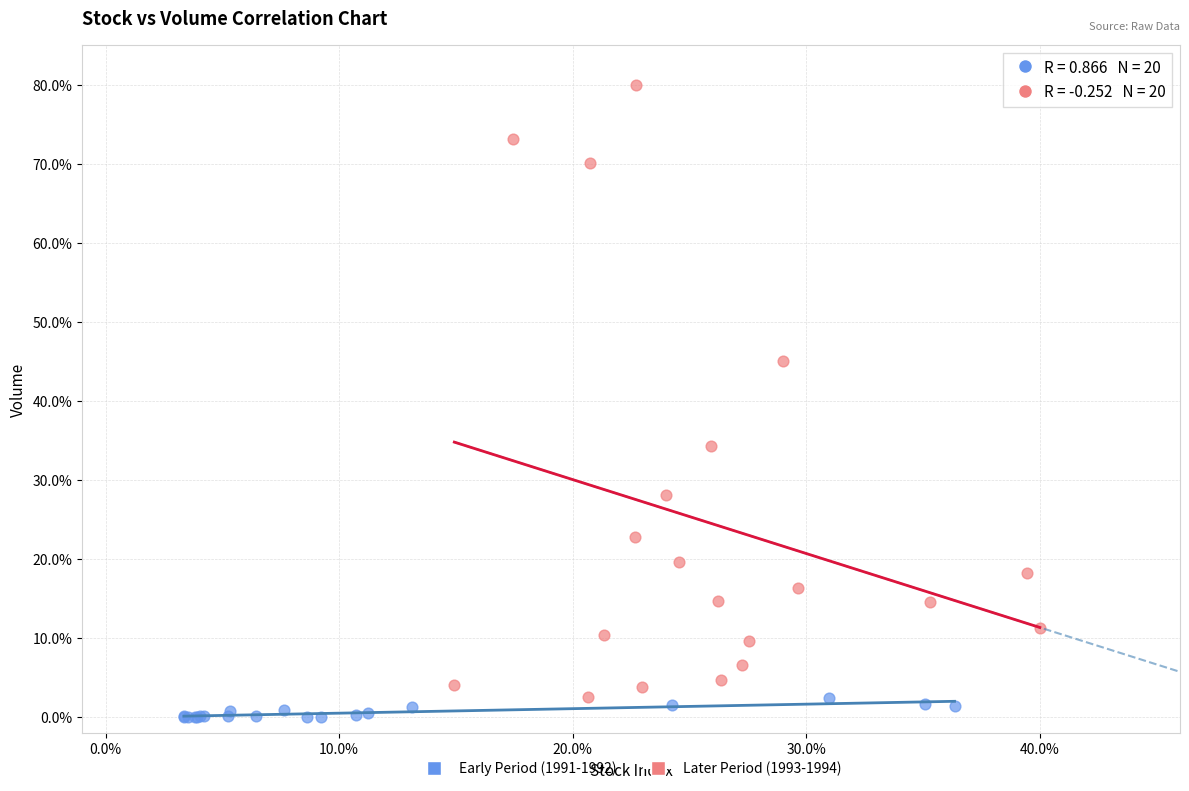

Which series has the widest spread of Y values?

Later Period (1993-1994)